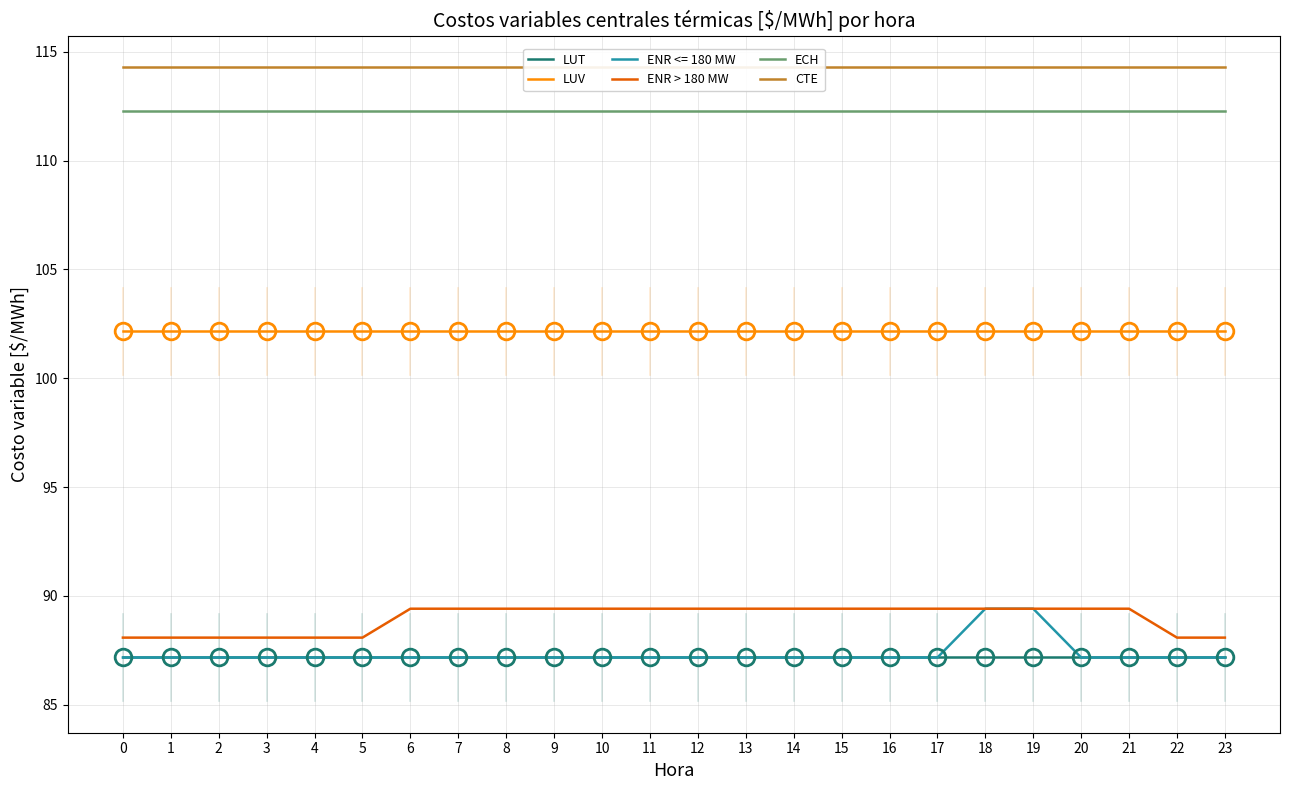

What is the average value of the ENR > 180 MW series?

89.0